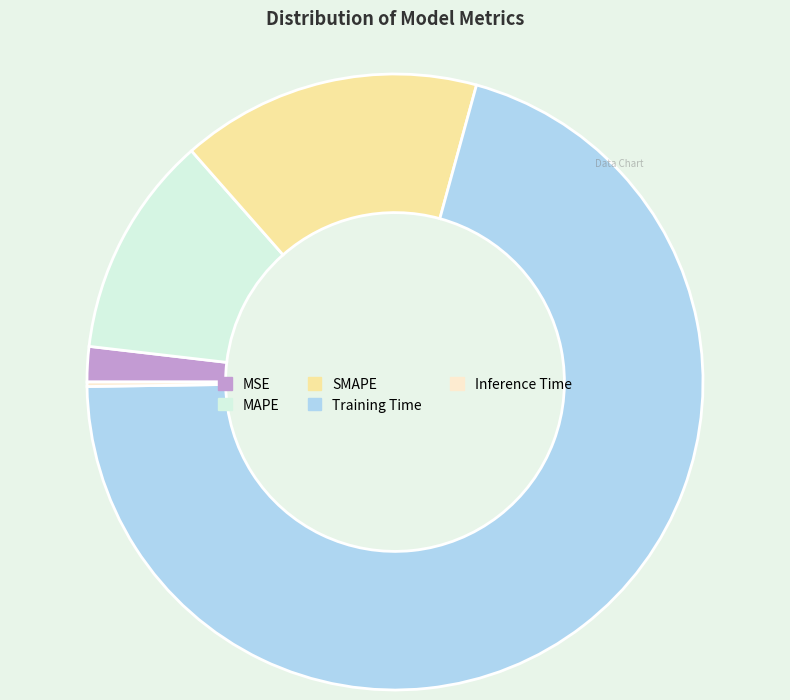

Is it true that Training Time is 71% of the pie?

True